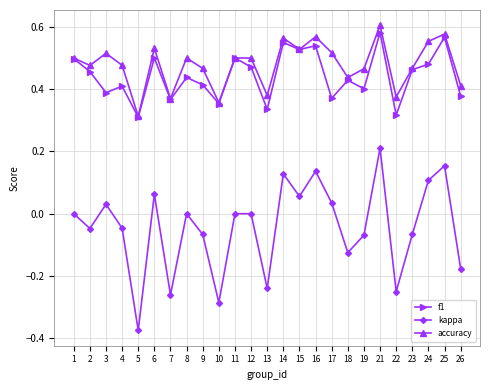

Which category has the lowest value across all series?

5